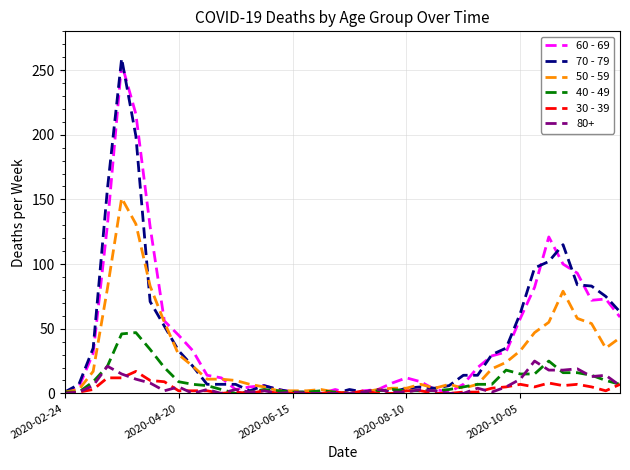

What is the greatest value displayed?

259